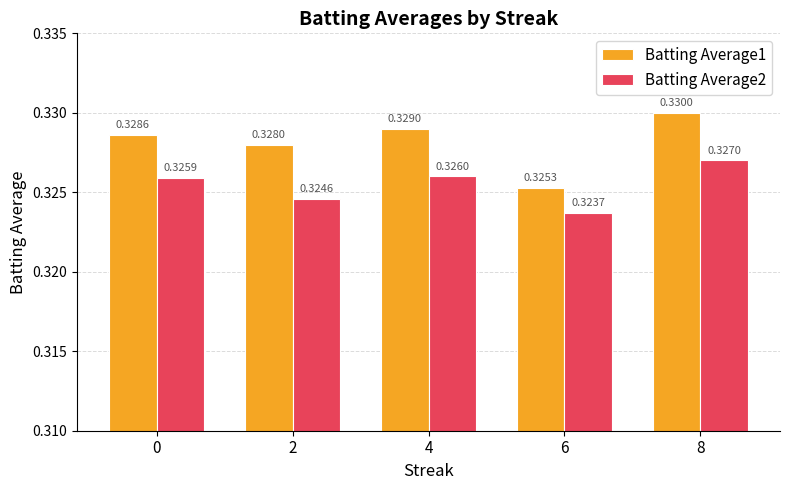

Count the Batting Average2 values in the range 0 to 1.

5